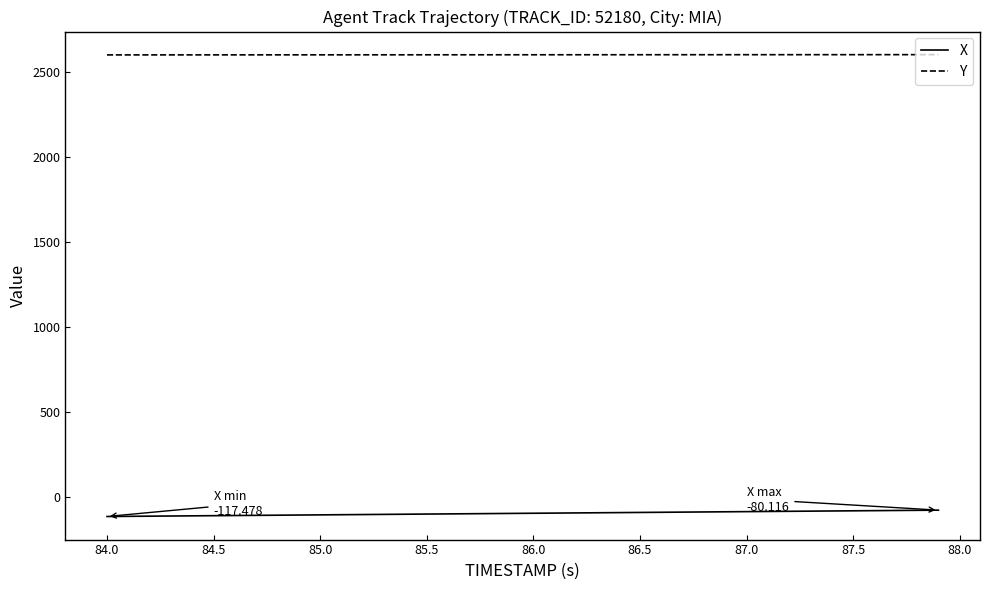

What are all the series names shown in the legend?

X, Y